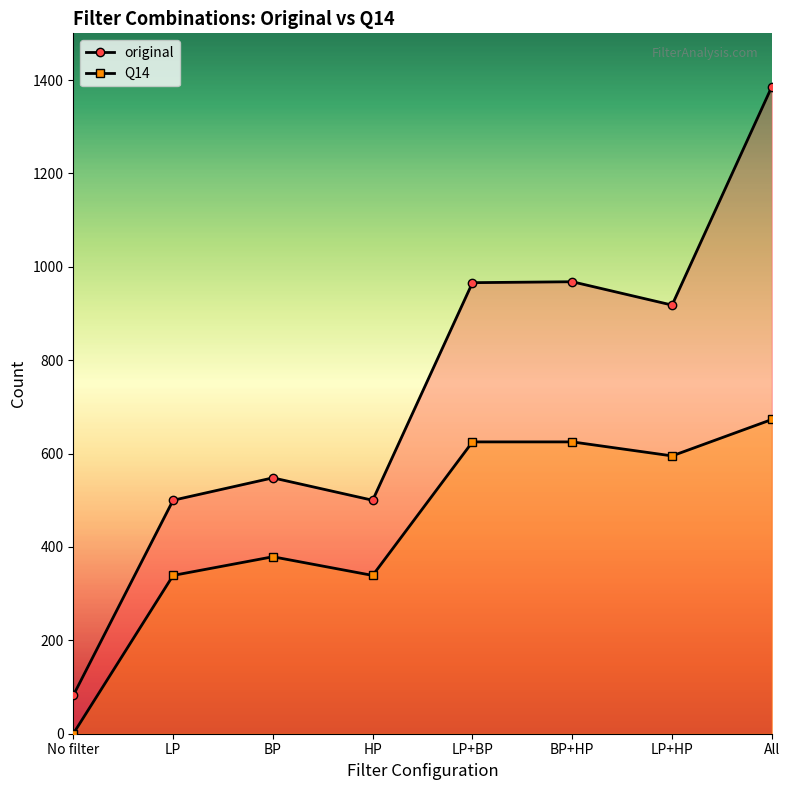

True or false: original has a value of 1386 at All.

True